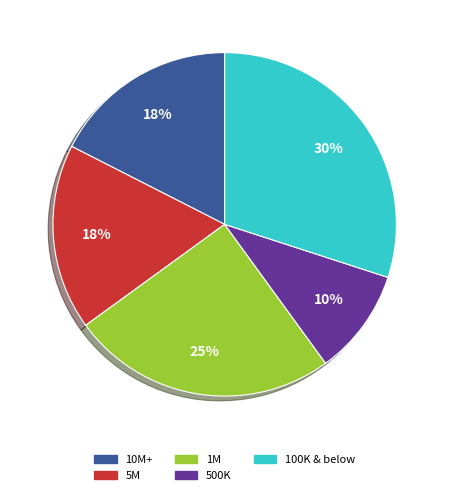

What percentage is the 1M slice, to the nearest percent?

25%